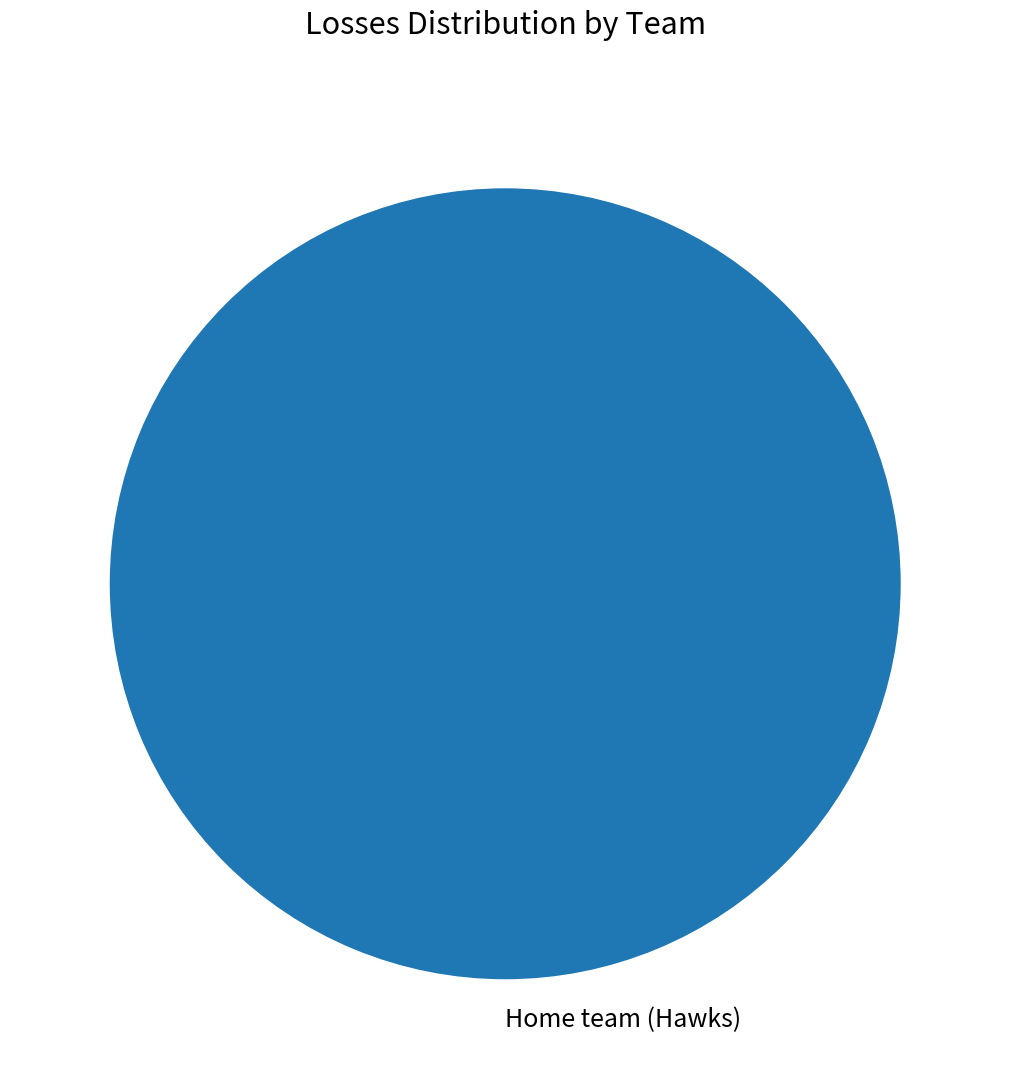

True or false: Home team (Hawks) accounts for 100% of the total.

True